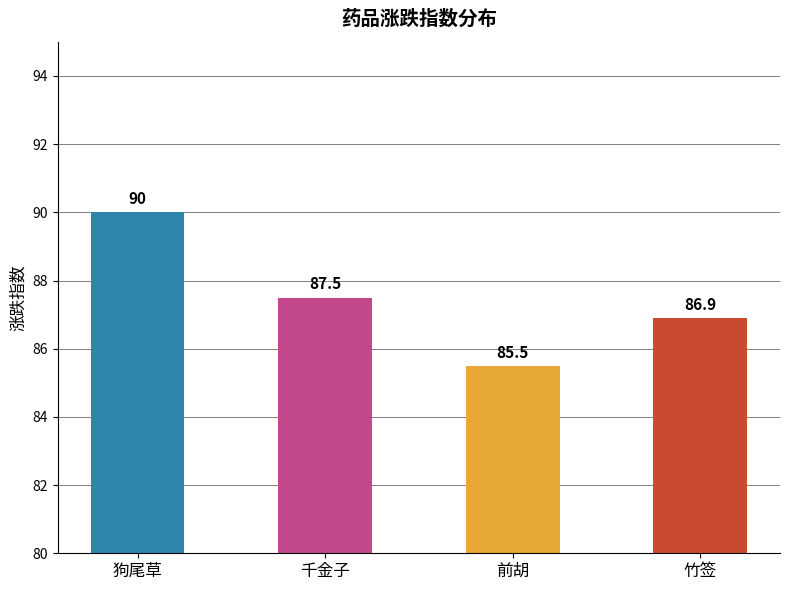

How many distinct data groups are displayed?

1